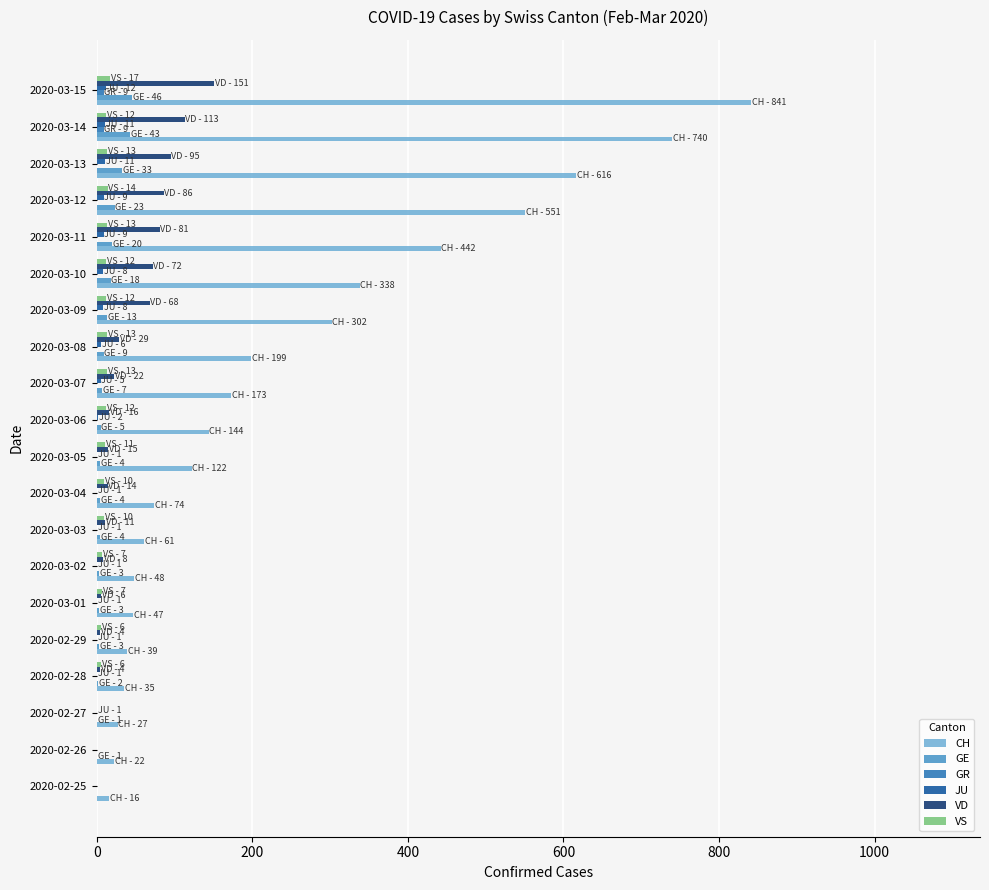

What is the sum of all CH values?

4837